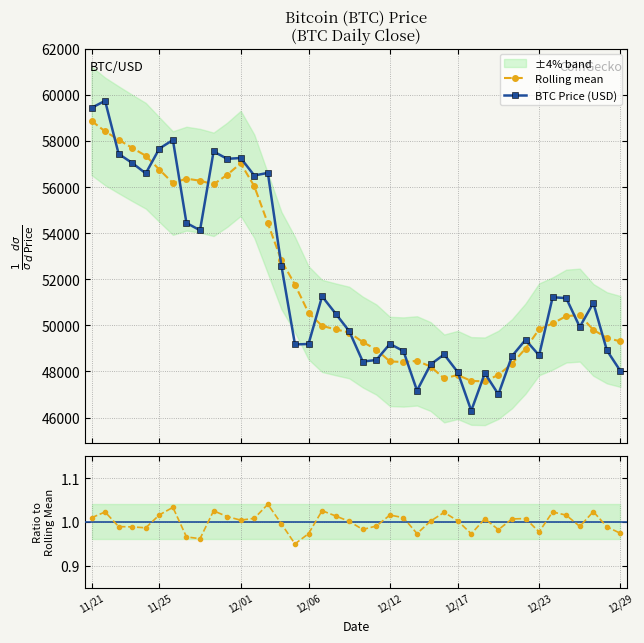

What is the total value across all series at 17?

101236.2